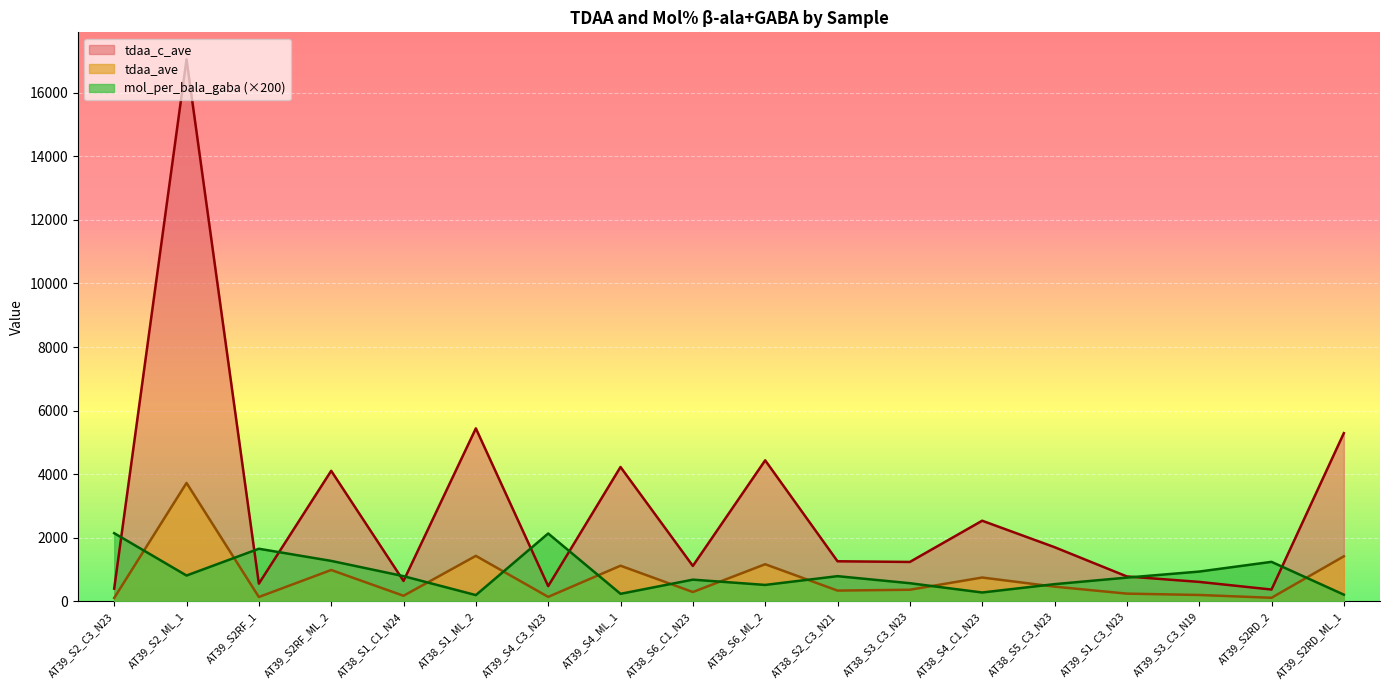

How many lines are shown in the chart?

3